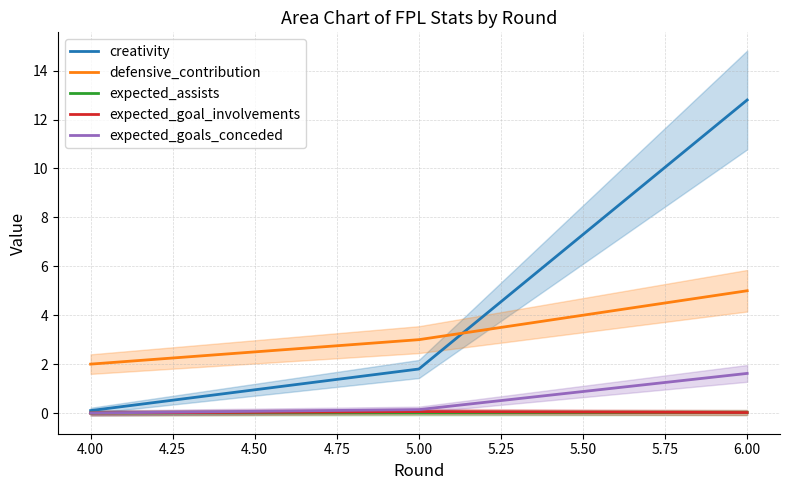

At how many categories does at least one series exceed 7?

1